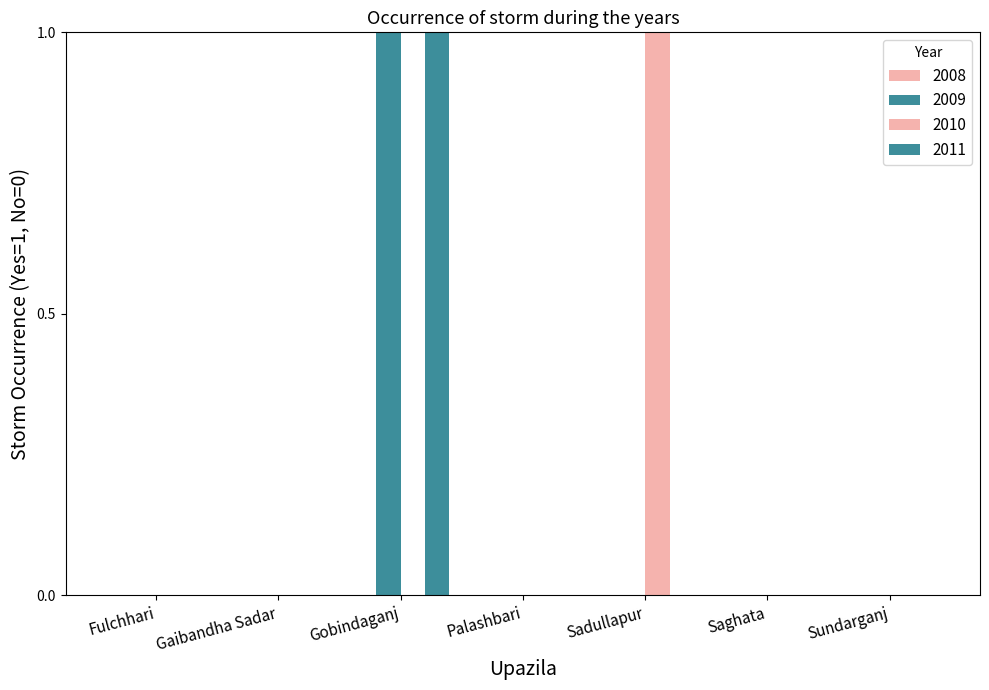

Count the 2011 values in the range 0 to 1.

7